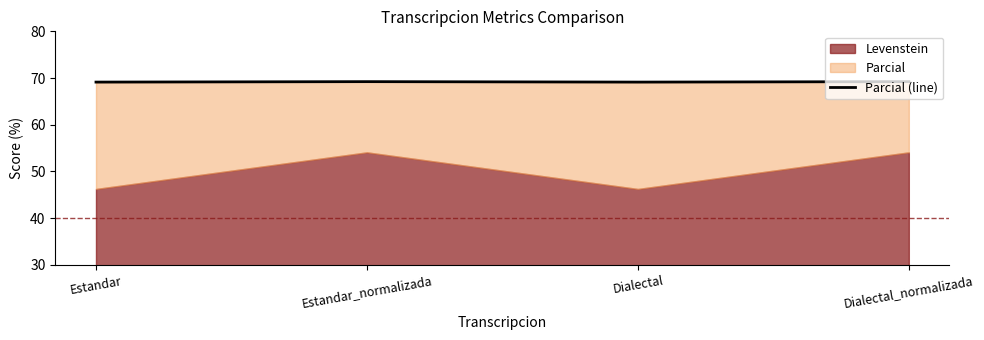

Does the chart have visible grid lines?

No